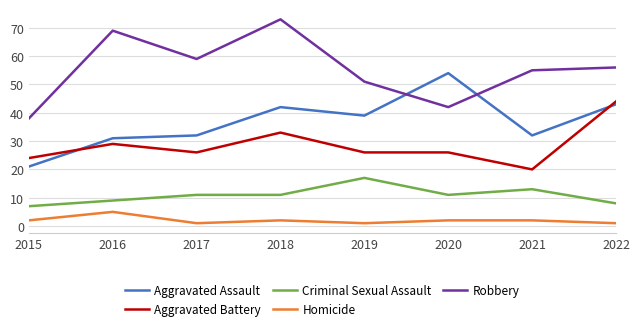

What is the total value across all series at 2015?

92